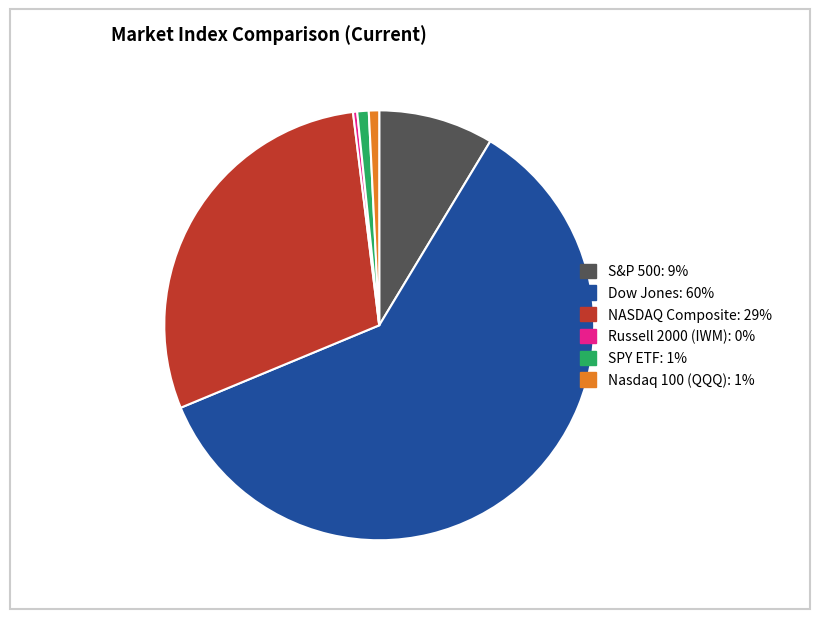

Which has a higher value, NASDAQ Composite or Russell 2000 (IWM)?

NASDAQ Composite